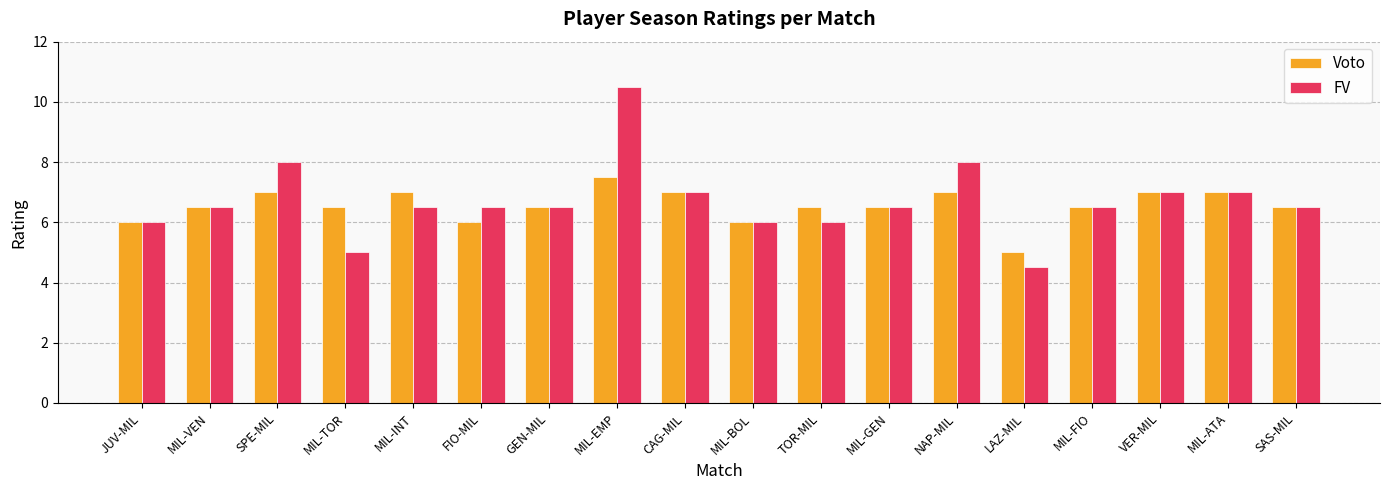

Rank the series by their maximum value, from highest to lowest.

FV, Voto